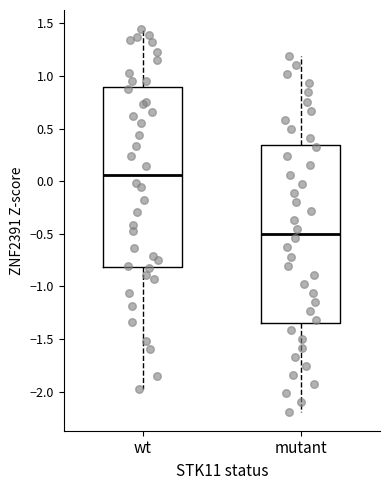

Which box's median line is the lowest?

mutant